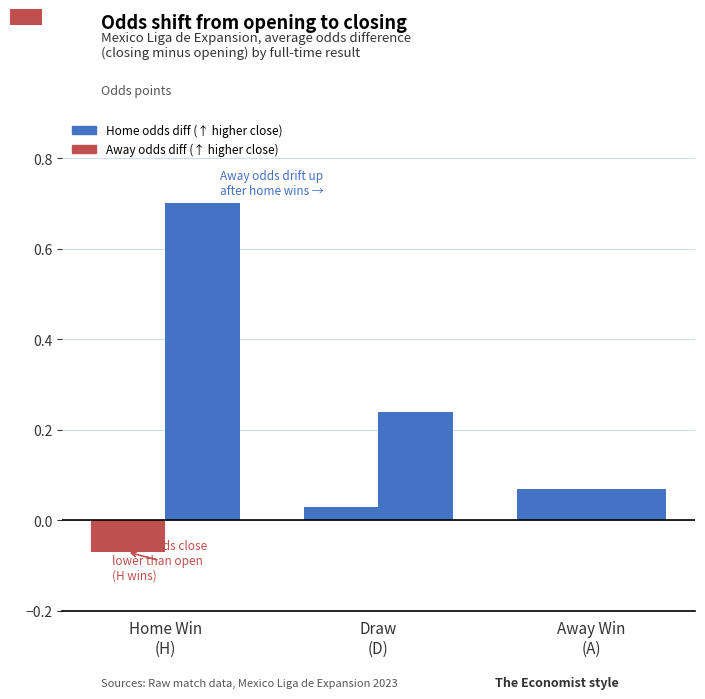

Reading right to left, list all the values displayed in this chart.

Home odds diff (close-open): 0.1	0.0	-0.1
Away odds diff (close-open): 0.1	0.2	0.7